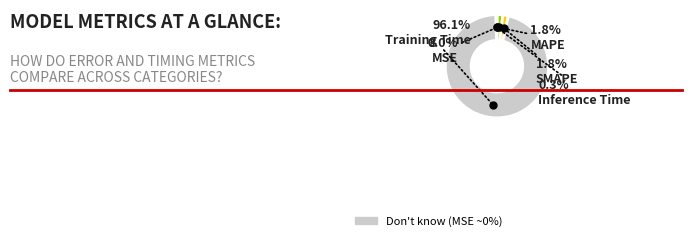

Which slice is the largest?

Training Time